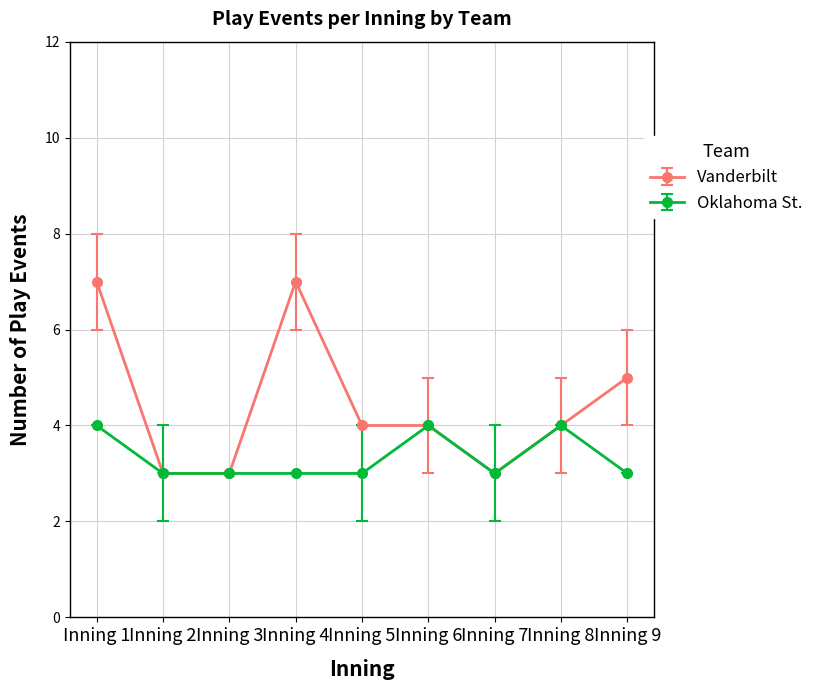

Is the value of Vanderbilt at Inning 8 greater than the value of Oklahoma St. at Inning 7?

Yes